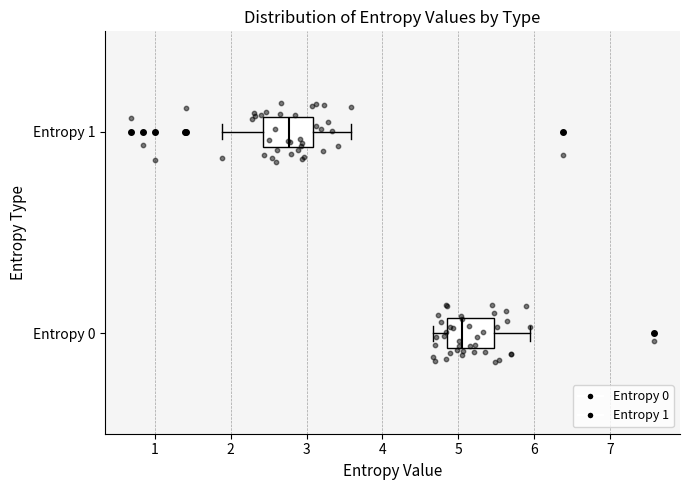

Reading bottom to top, read every box against the x-axis: the position of its median line, the range the box covers, and the ends of its whiskers. The values are not printed on the chart, so give them approximately, as read against the axis.

Entropy 0: median 5.1, box 4.8 to 5.5, whiskers 4.7 to 5.9
Entropy 1: median 2.8, box 2.4 to 3.1, whiskers 1.9 to 3.6